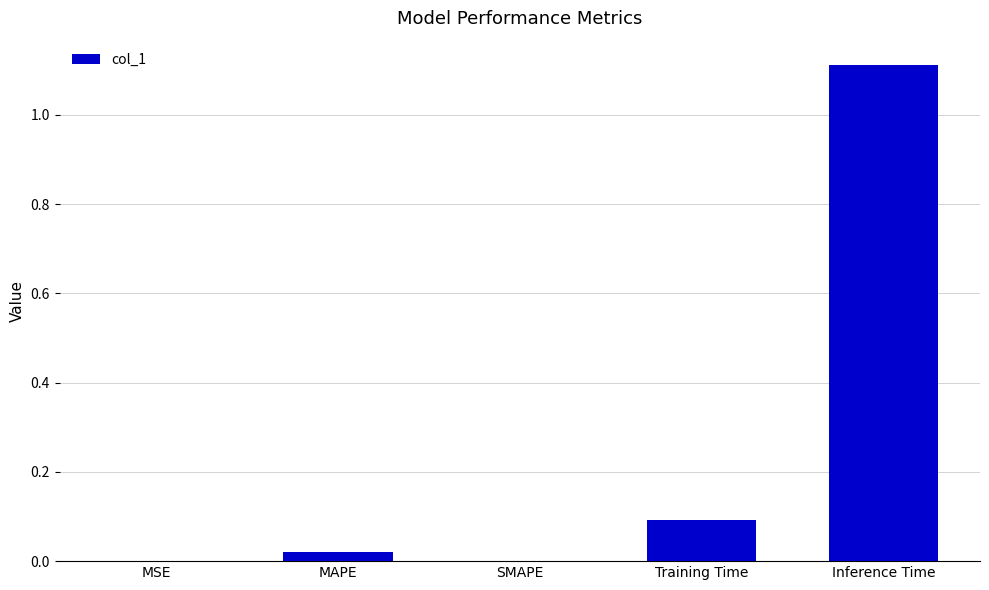

What is the change in value from Training Time to Inference Time?

+1.0